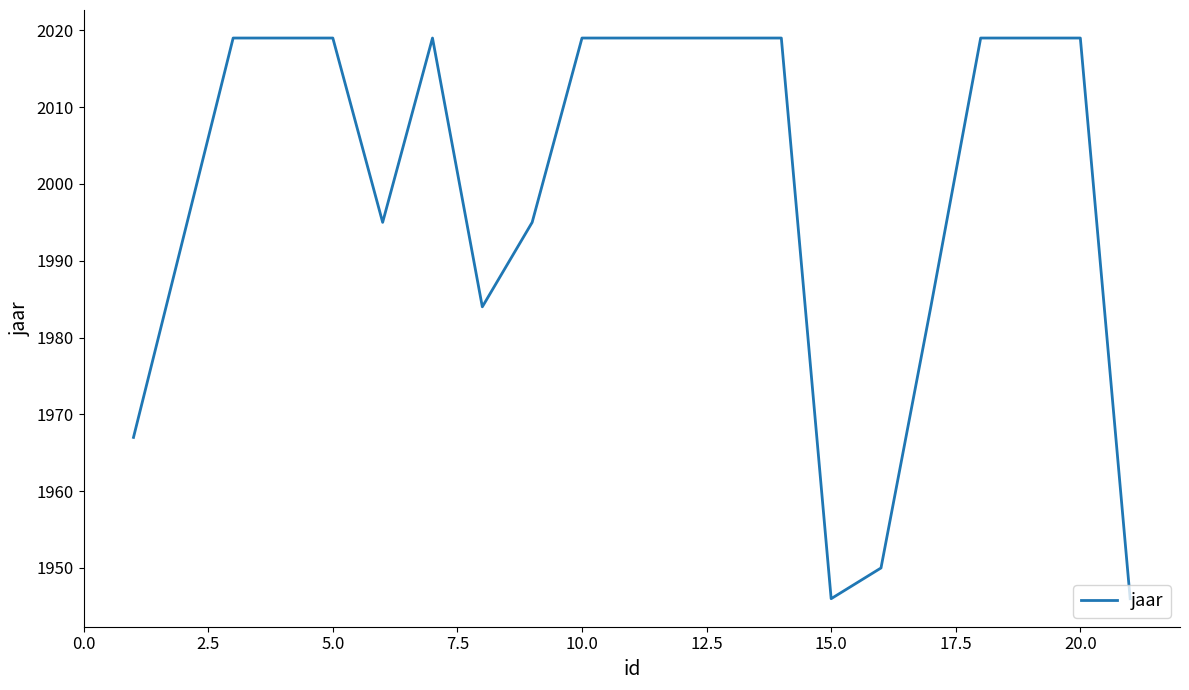

What is the difference between the maximum and minimum values?

73